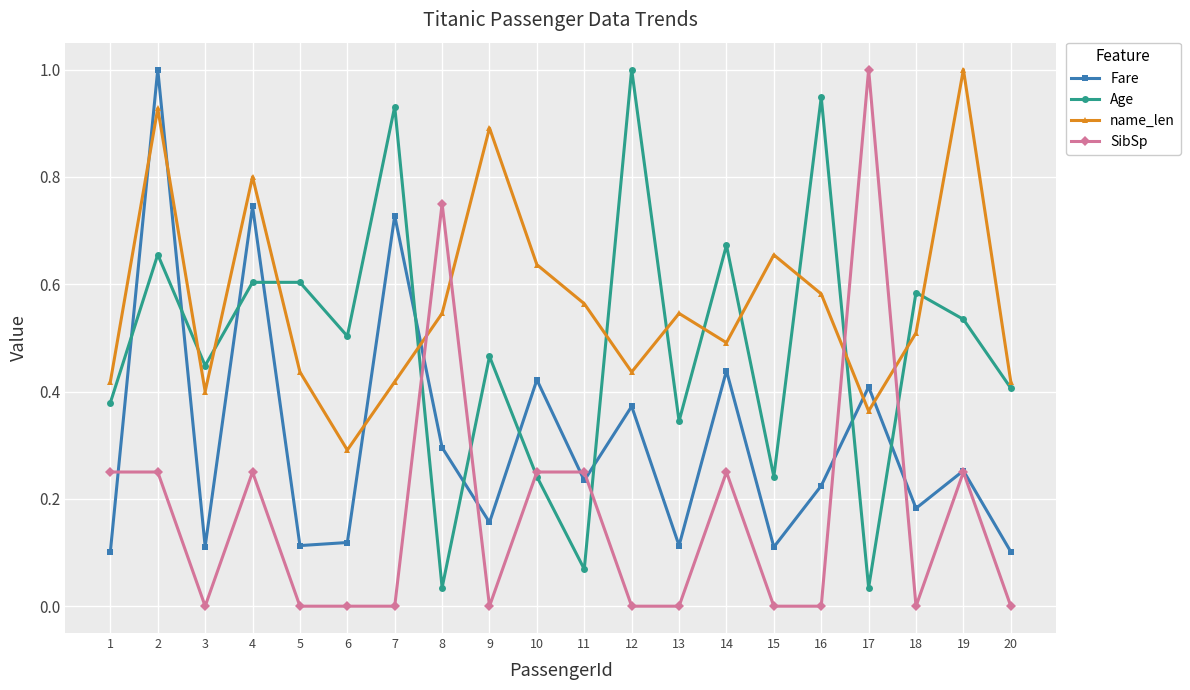

Which category has the highest value in the SibSp series?

17